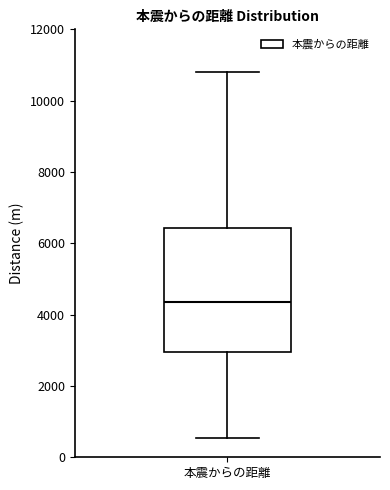

Read this box plot against the y-axis: the position of the median line, the range covered by the box, and the ends of both whiskers. The values are not printed on the chart, so give them approximately, as read against the axis.

median 4400, box 3000 to 6400, whiskers 600 to 10800